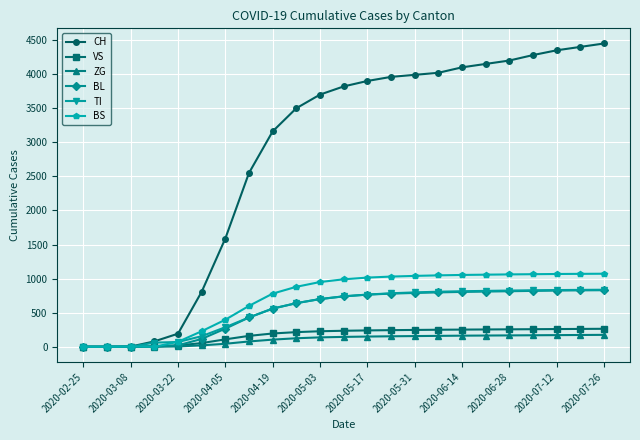

What is the maximum value shown in the chart?

4450